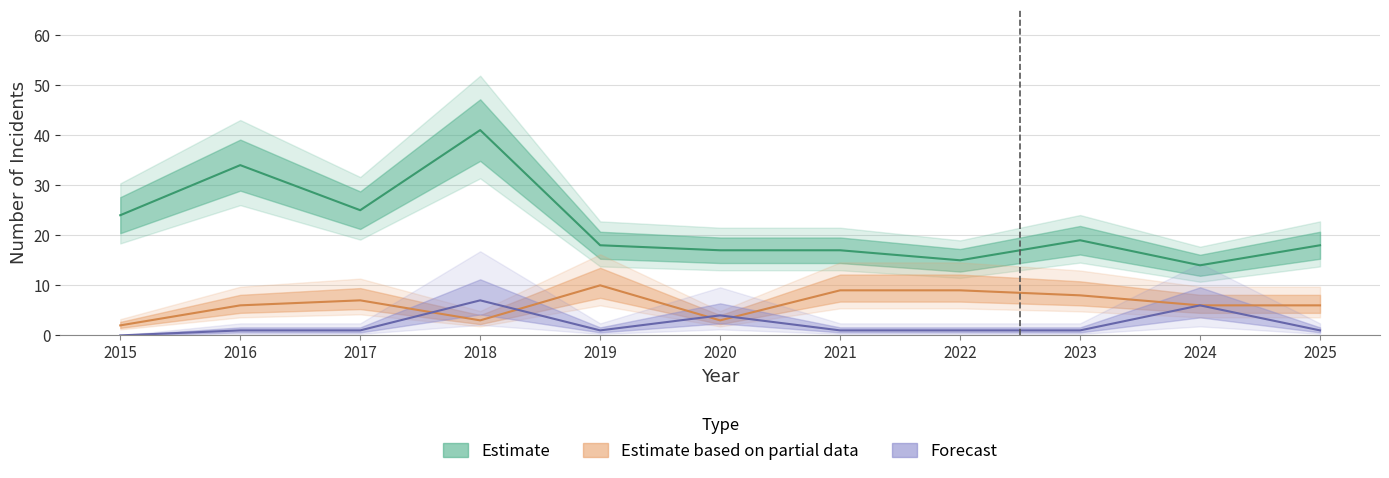

What is the difference between the highest and lowest values at 2020?

14